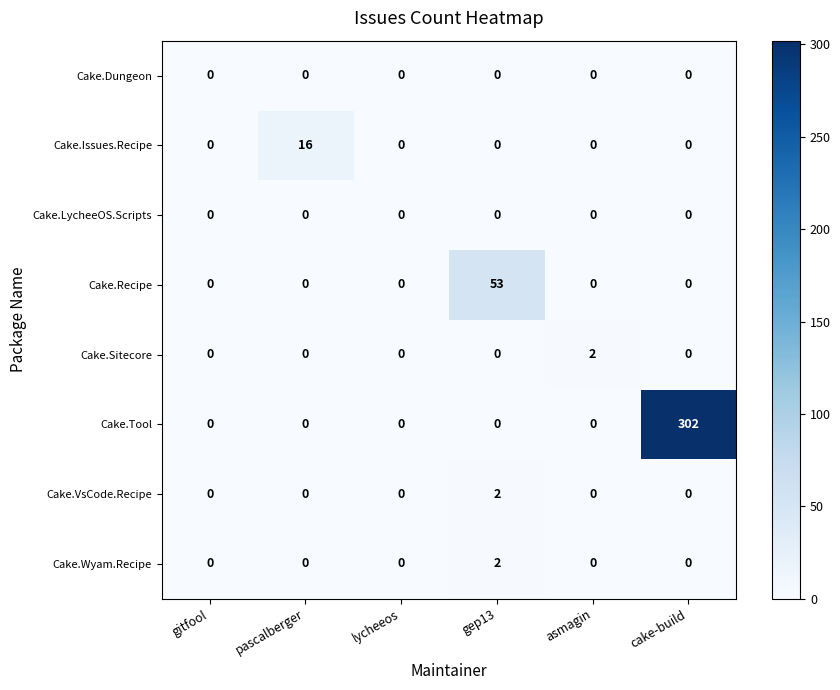

What is the difference between the maximum and second lowest values in the Cake.Recipe series?

53